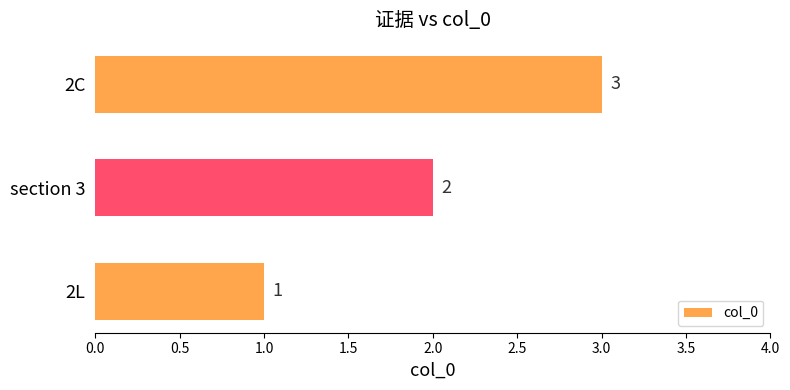

True or false: the data shows 1 at 2C.

False